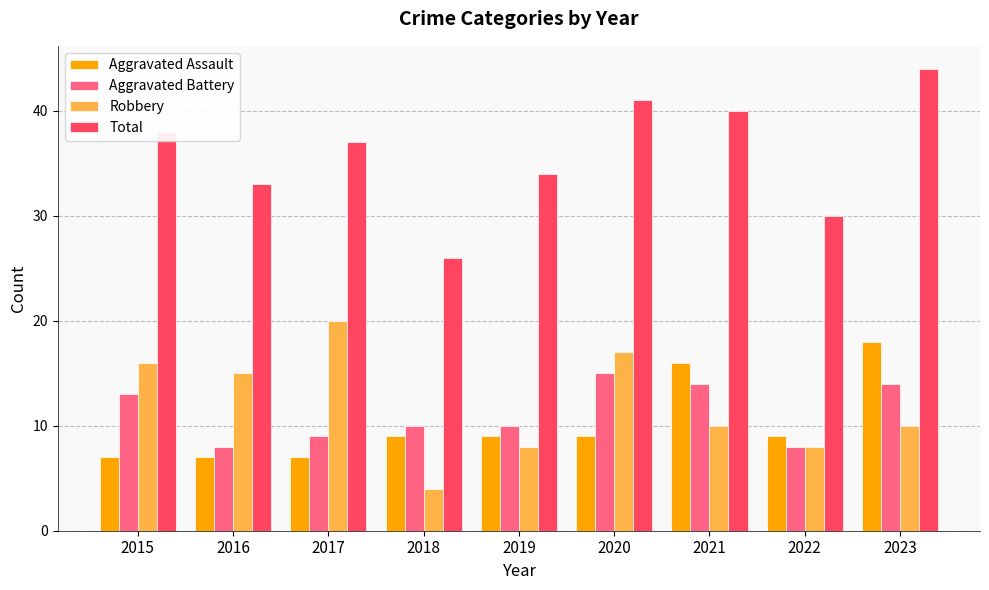

Reading left to right, what are all the values shown in this chart?

Aggravated Assault: 2015=7	2016=7	2017=7	2018=9	2019=9	2020=9	2021=16	2022=9	2023=18
Aggravated Battery: 2015=13	2016=8	2017=9	2018=10	2019=10	2020=15	2021=14	2022=8	2023=14
Robbery: 2015=16	2016=15	2017=20	2018=4	2019=8	2020=17	2021=10	2022=8	2023=10
Total: 2015=38	2016=33	2017=37	2018=26	2019=34	2020=41	2021=40	2022=30	2023=44